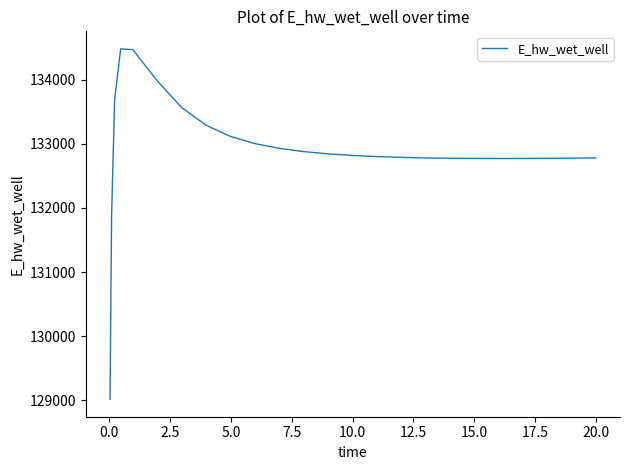

What is the smallest value displayed?

129015.7